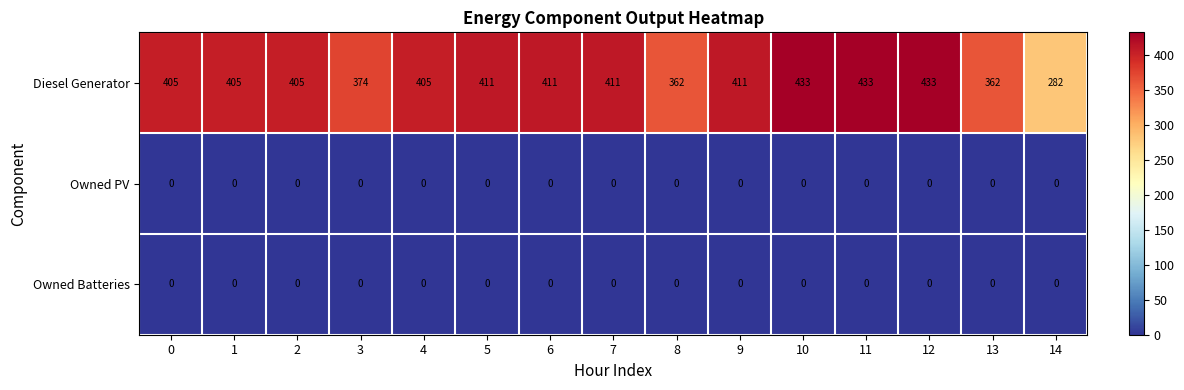

At which label does Diesel Generator reach its minimum?

14